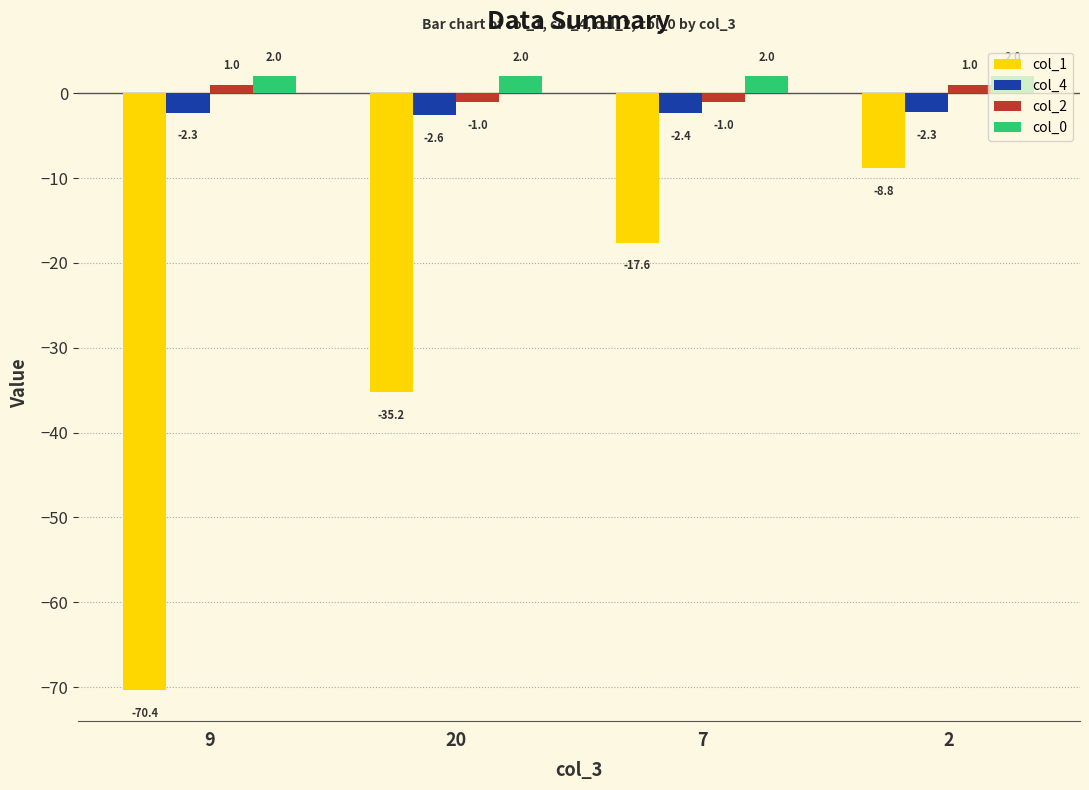

What is the difference between the maximum and minimum values in the col_4 series?

0.3